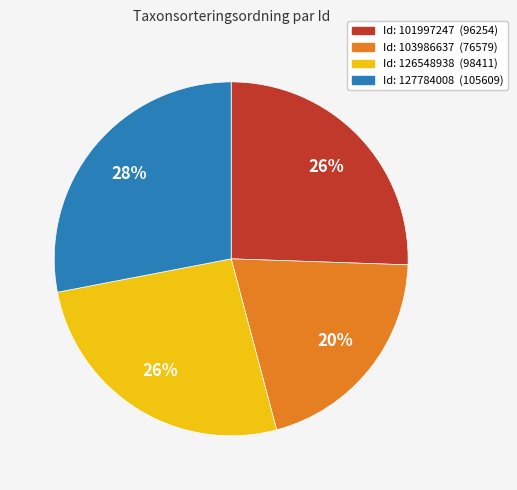

To the nearest percent, what is the average slice percentage?

25%